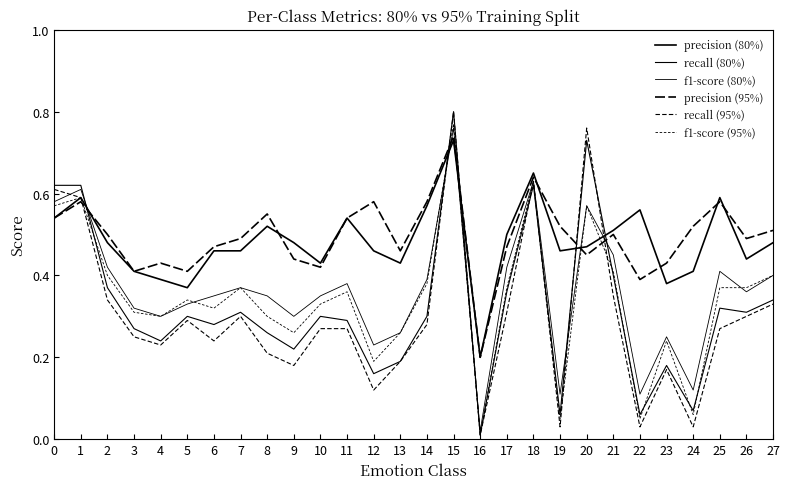

Between which two adjacent categories do precision (95%) and f1-score (80%) first intersect?

1 and 2